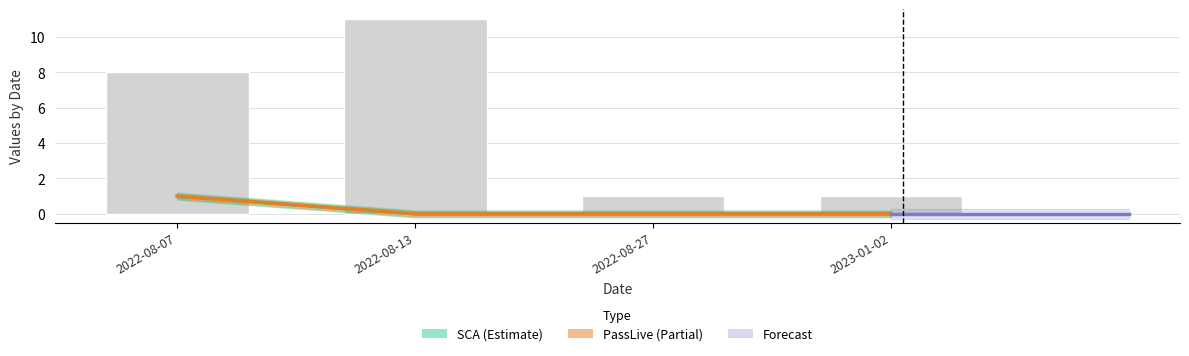

How many values in the PassLive series exceed 0?

1